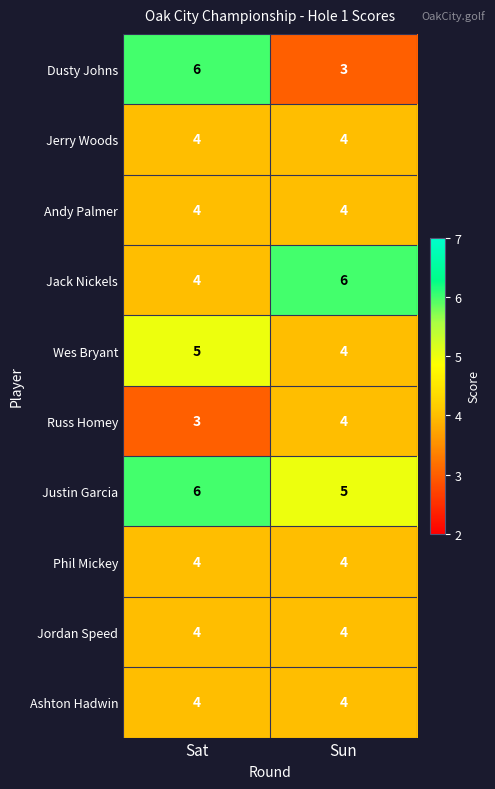

True or false: Andy Palmer has a value of 4 at Sun.

True